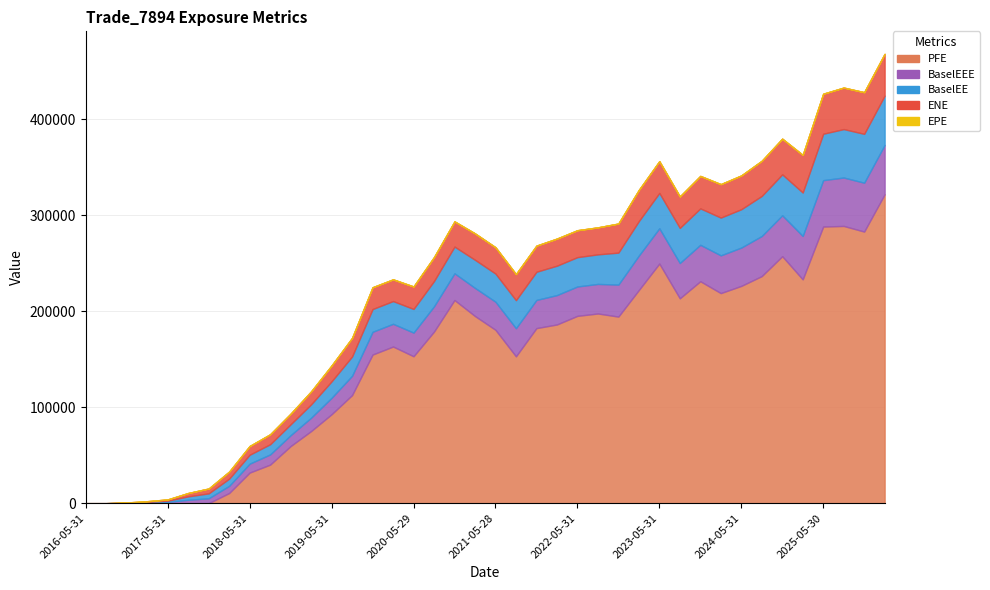

How many intersections are there between PFE and BaselEEE?

1